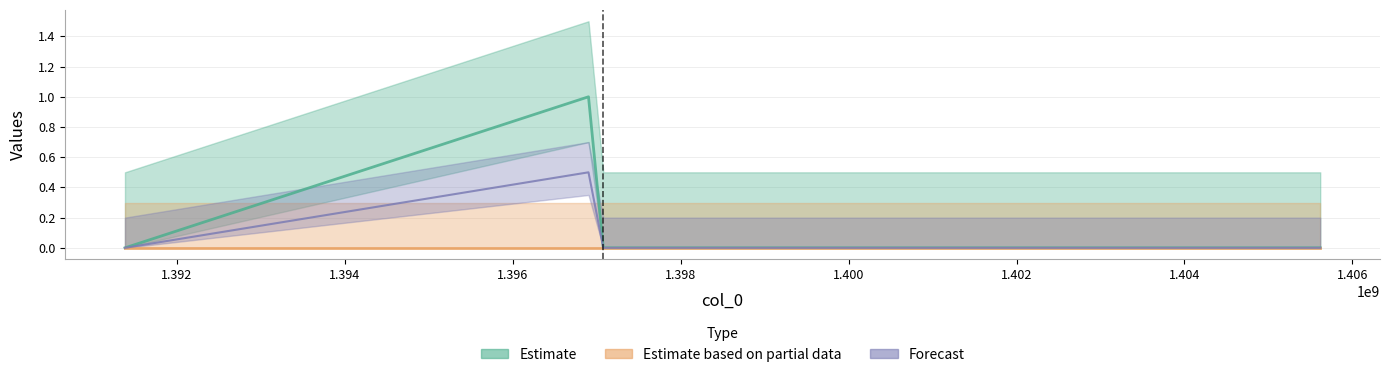

At which category does the chart reach its minimum across all series?

1391380482